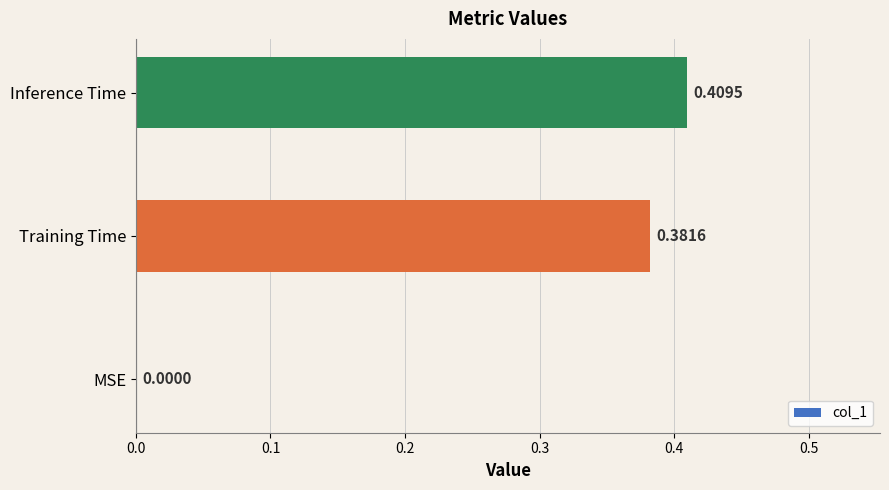

What is the change in value from MSE to Inference Time?

+0.4